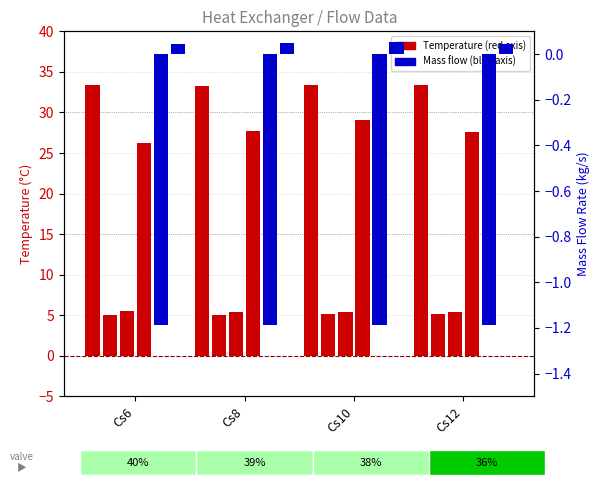

At which label is T_Air_Out closest to 27?

Cs12